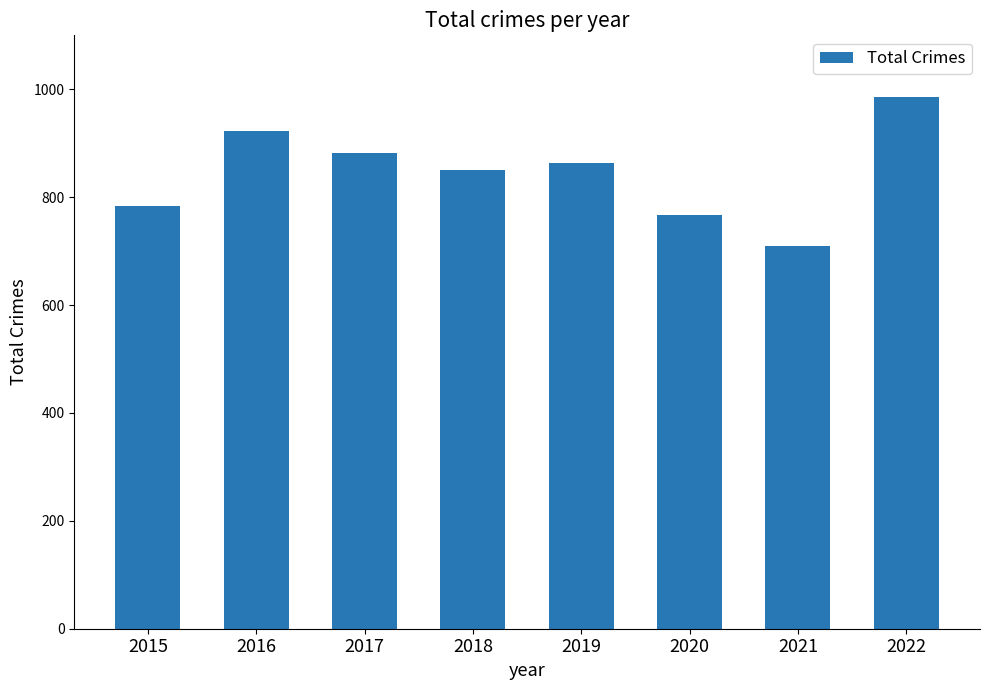

What is the sum of all values?

6764